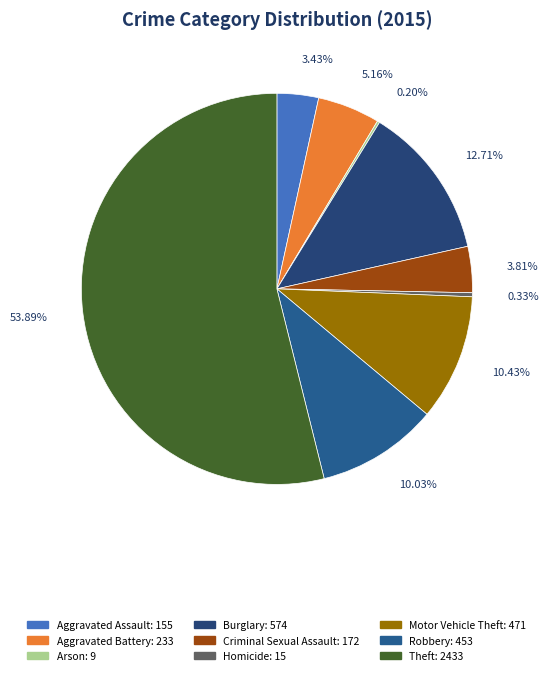

True or false: Homicide accounts for 0% of the total.

True